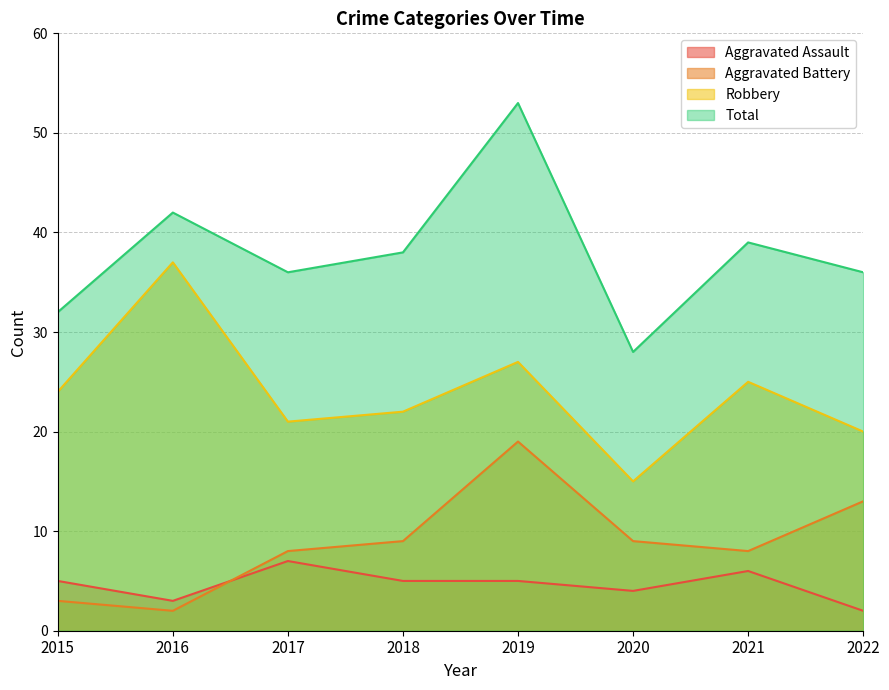

What is the sum of the Total values at 2021 and 2016?

81